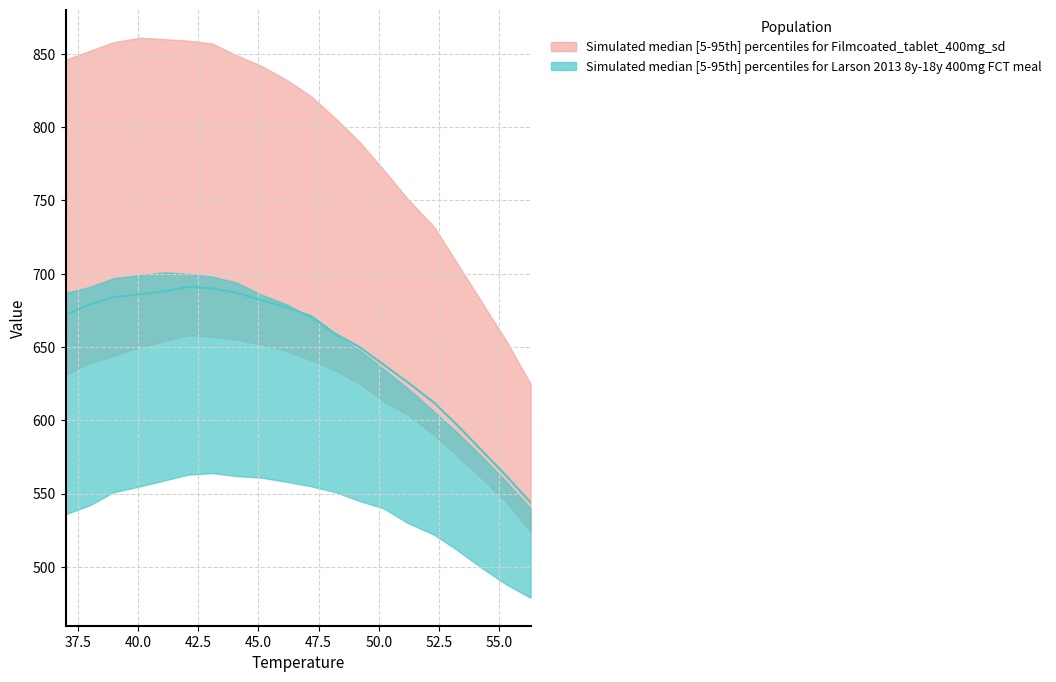

True or false: the data shows 687 at 52.5.

True